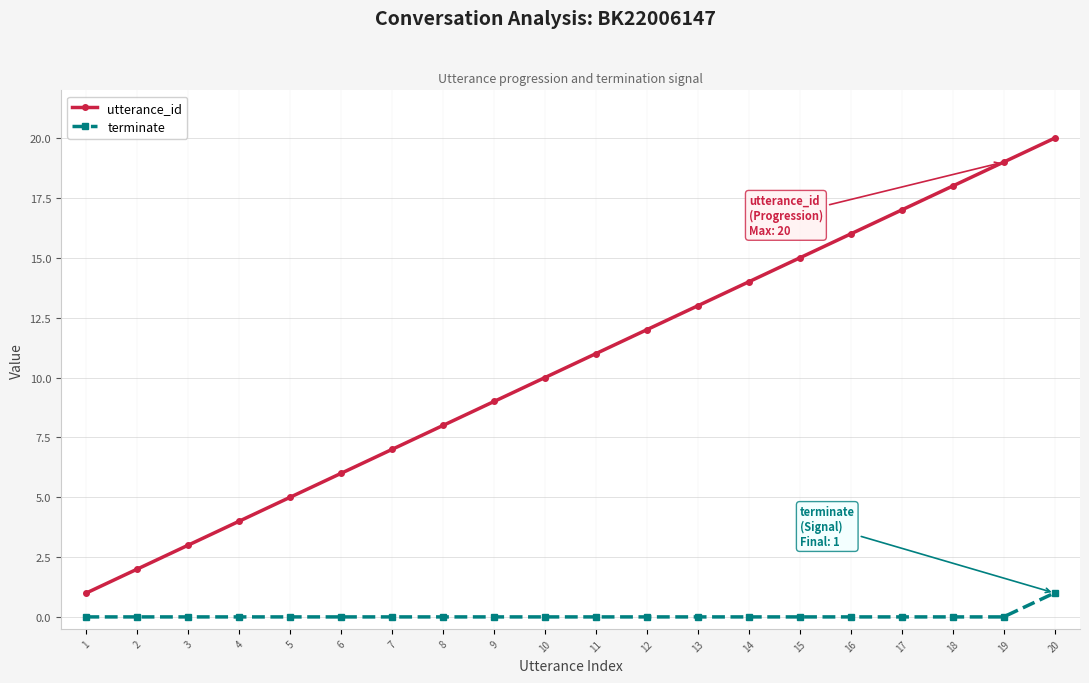

Is the value of terminate at 7 greater than the value of utterance_id at 12?

No